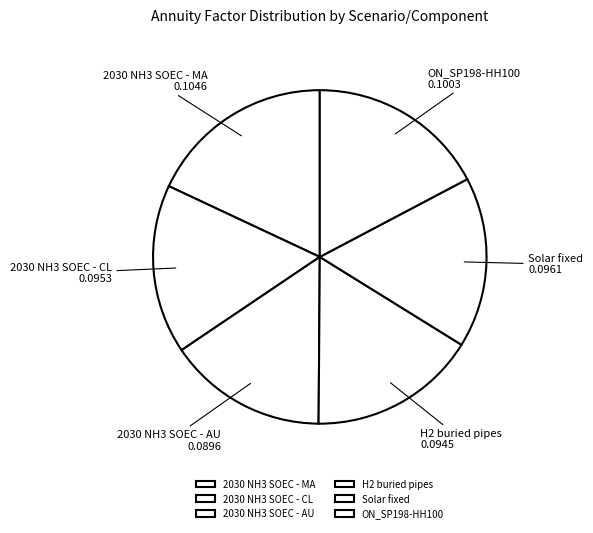

True or false: H2 buried pipes accounts for 2% of the total.

False